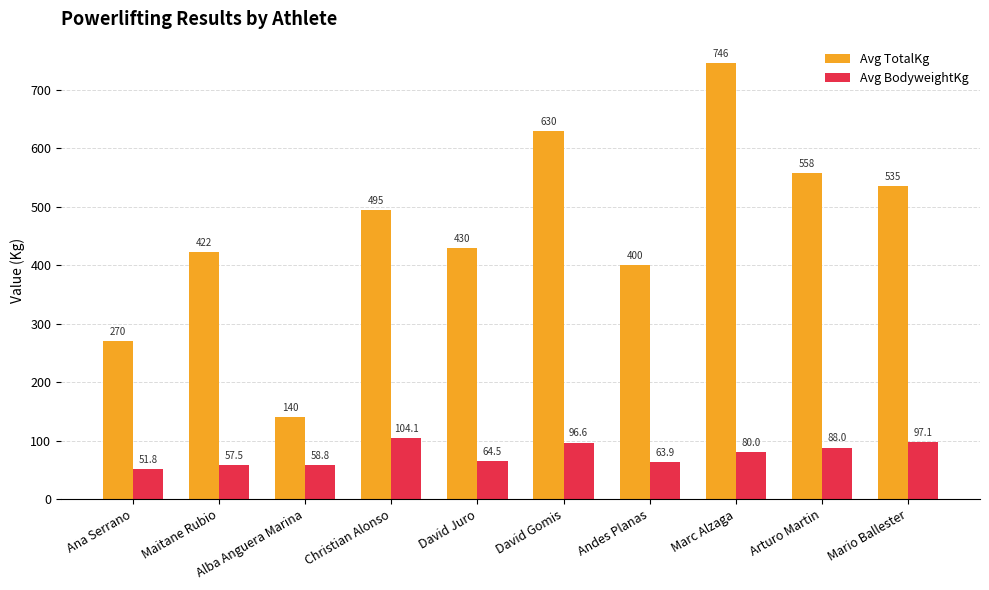

Reading left to right, list all the values displayed in this chart.

Avg TotalKg: 270.0	422.5	140.0	495.0	430.0	630.0	400.0	745.5	557.5	535.0
Avg BodyweightKg: 51.8	57.5	58.8	104.1	64.5	96.6	63.9	80.0	88.0	97.1